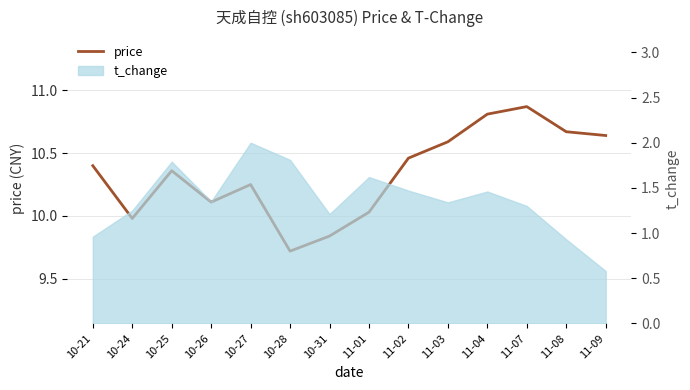

How many interior local peaks (higher than both neighbors) does the data have?

3